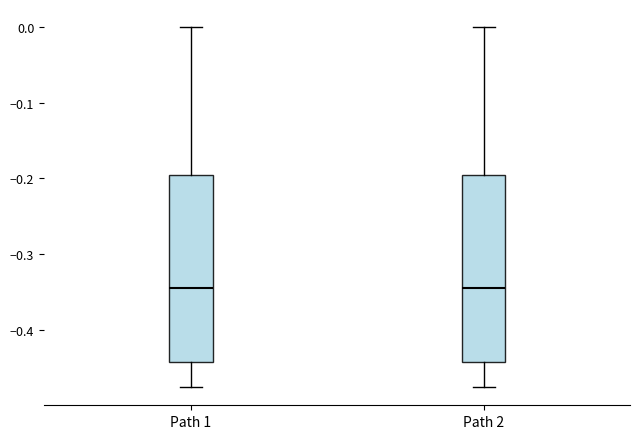

Reading left to right, read every box against the y-axis: the position of its median line, the range the box covers, and the ends of its whiskers. The values are not printed on the chart, so give them approximately, as read against the axis.

Path 1: median -0.35, box -0.44 to -0.20, whiskers -0.48 to 0.00
Path 2: median -0.35, box -0.44 to -0.20, whiskers -0.48 to 0.00